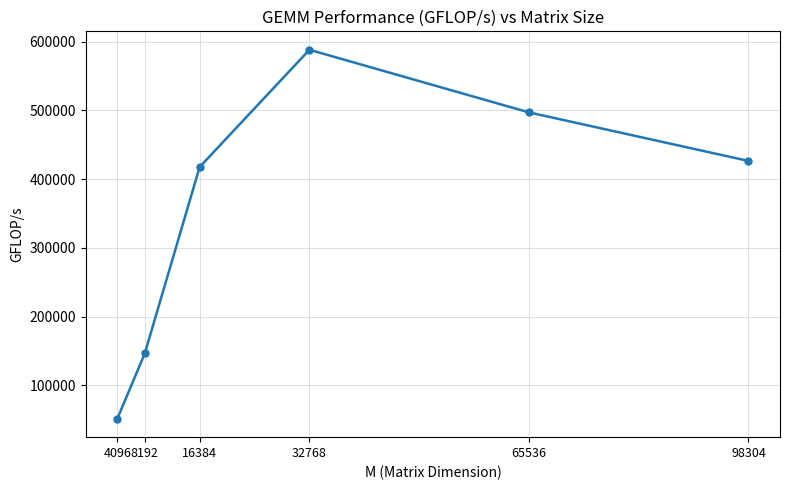

Is it true that the value at 65536 is 705735.0?

False